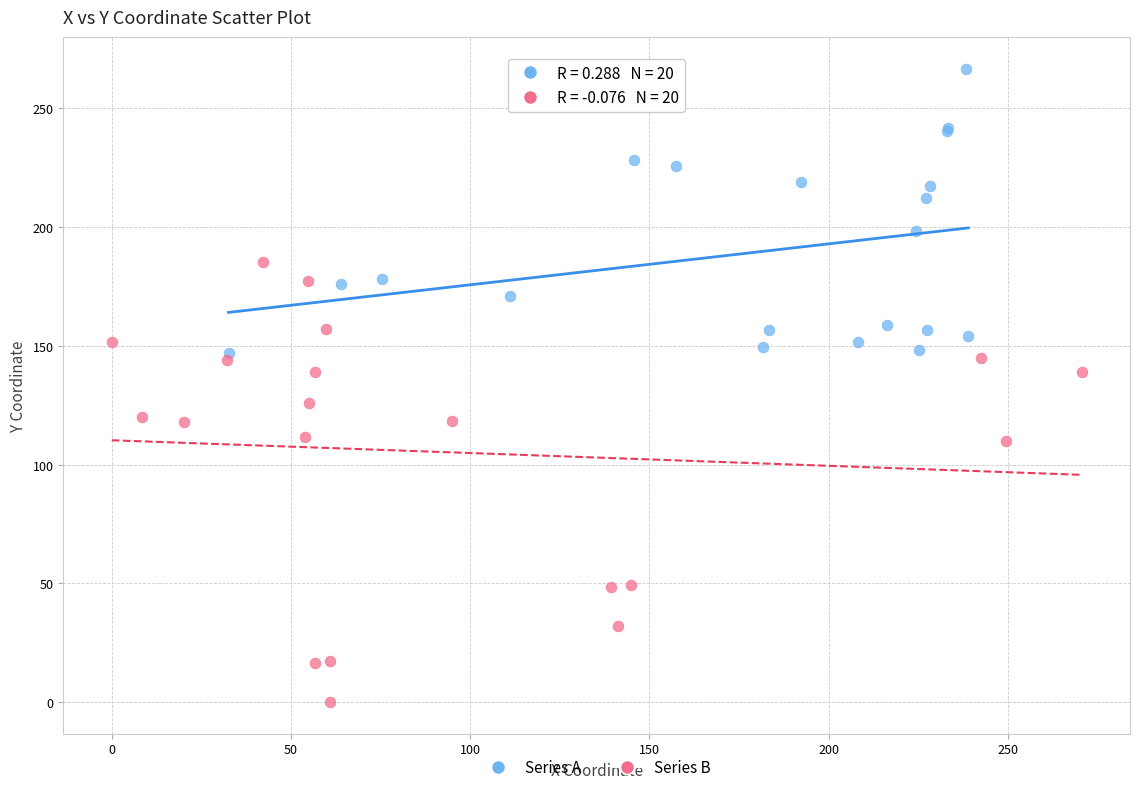

Which series reaches the maximum Y coordinate?

Series A